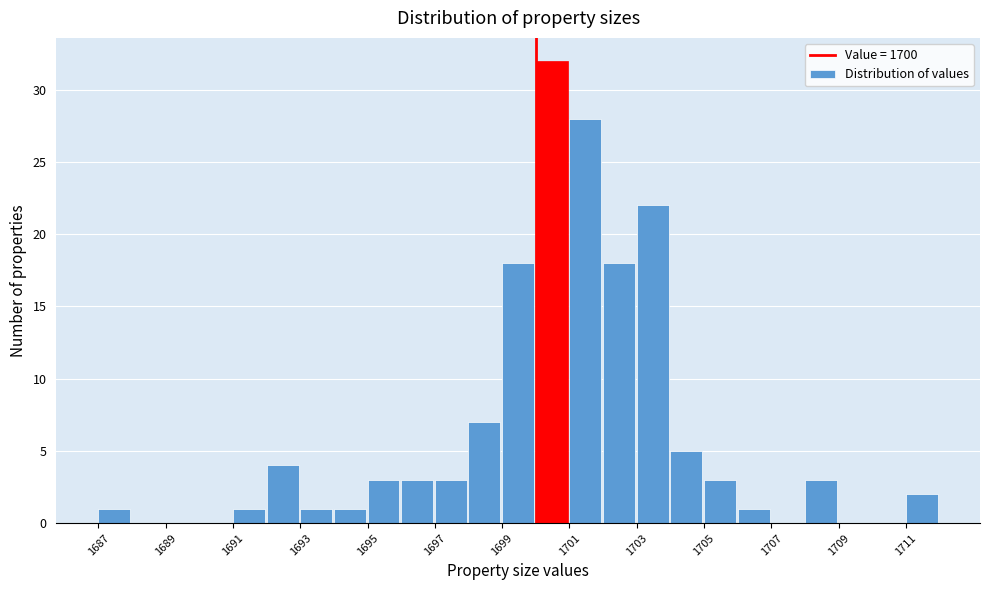

Reading left to right, transcribe this chart: for each bar, give the range it covers on the x-axis and its height. The values are not printed on the chart, so give them approximately, as read against the axis.

1687 to 1688: 1
1688 to 1689: 0
1689 to 1690: 0
1690 to 1691: 0
1691 to 1692: 1
1692 to 1693: 4
1693 to 1694: 1
1694 to 1695: 1
1695 to 1696: 3
1696 to 1697: 3
1697 to 1698: 3
1698 to 1699: 7
1699 to 1700: 18
1700 to 1701: 32
1701 to 1702: 28
1702 to 1703: 18
1703 to 1704: 22
1704 to 1705: 5
1705 to 1706: 3
1706 to 1707: 1
1707 to 1708: 0
1708 to 1709: 3
1709 to 1710: 0
1710 to 1711: 0
1711 to 1712: 2